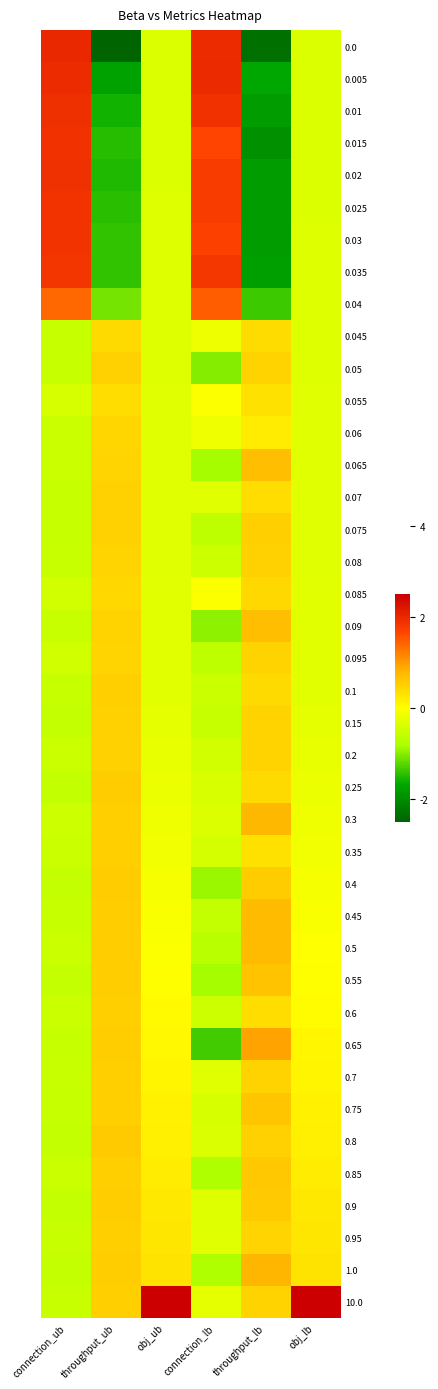

Which category has the lowest value across all series?

throughput_ub